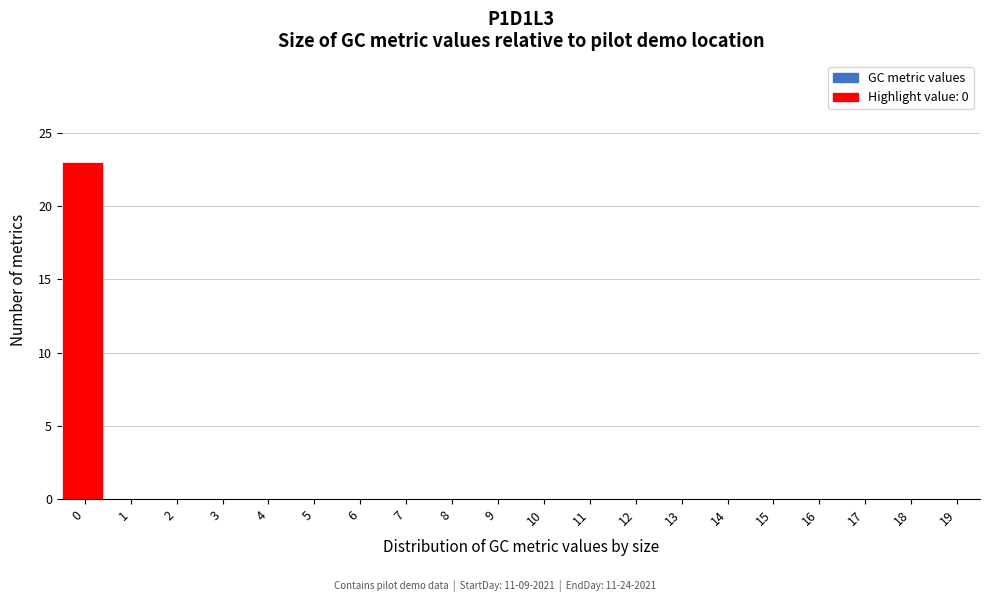

Reading left to right, extract all data points from this chart.

0=23	1=0	2=0	3=0	4=0	5=0	6=0	7=0	8=0	9=0	10=0	11=0	12=0	13=0	14=0	15=0	16=0	17=0	18=0	19=0